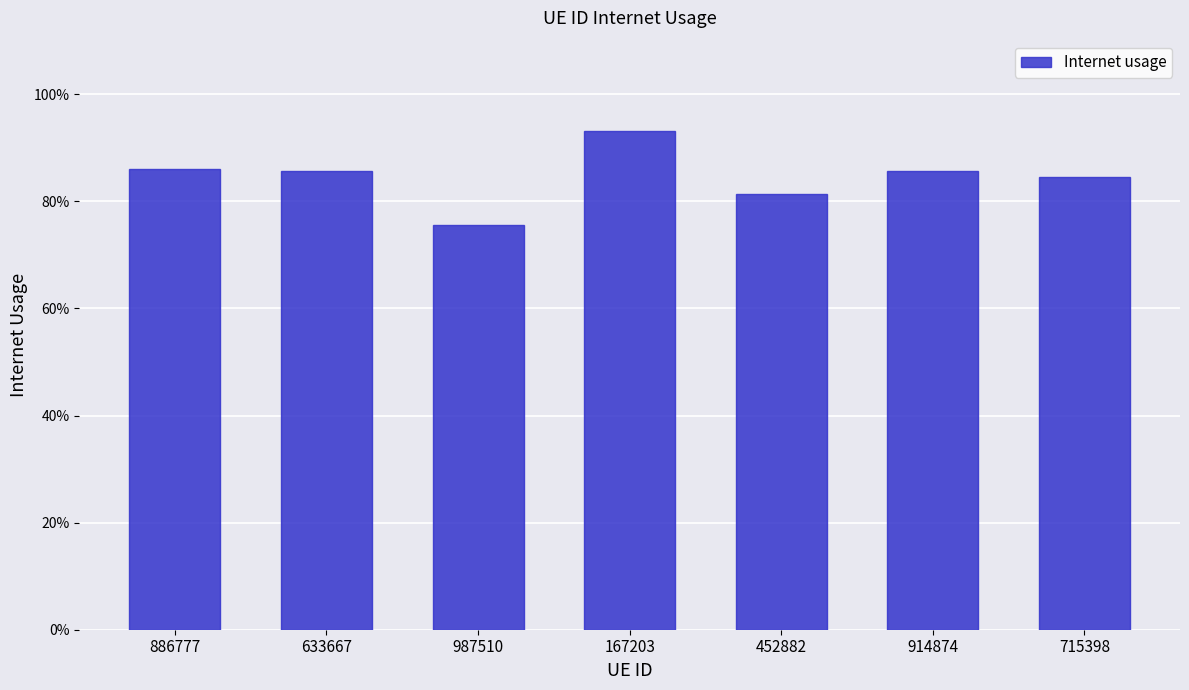

Are the bars horizontal?

No